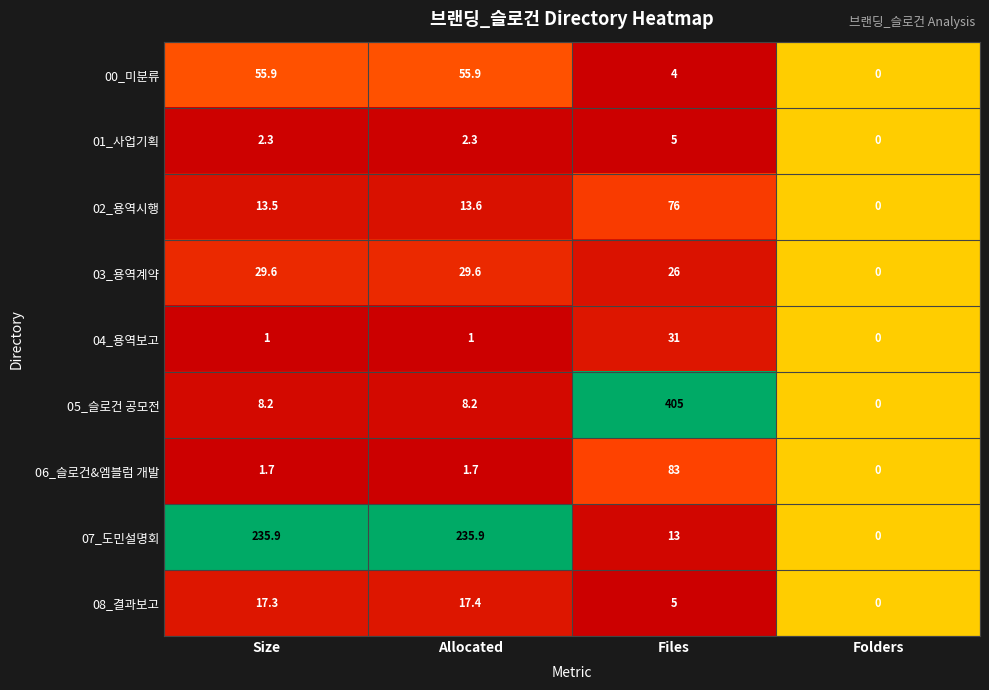

Is it true that 00_미분류 equals 4.0 at Files?

True